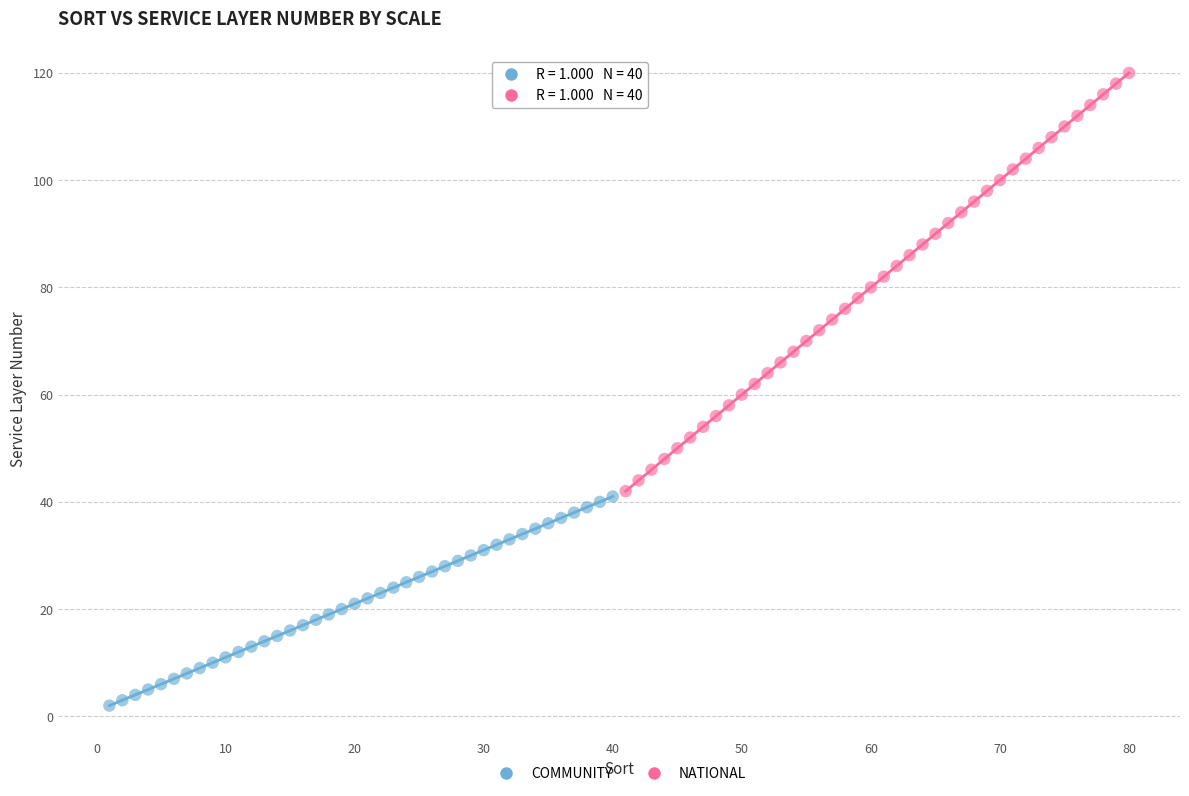

Which series reaches the maximum Y coordinate?

NATIONAL